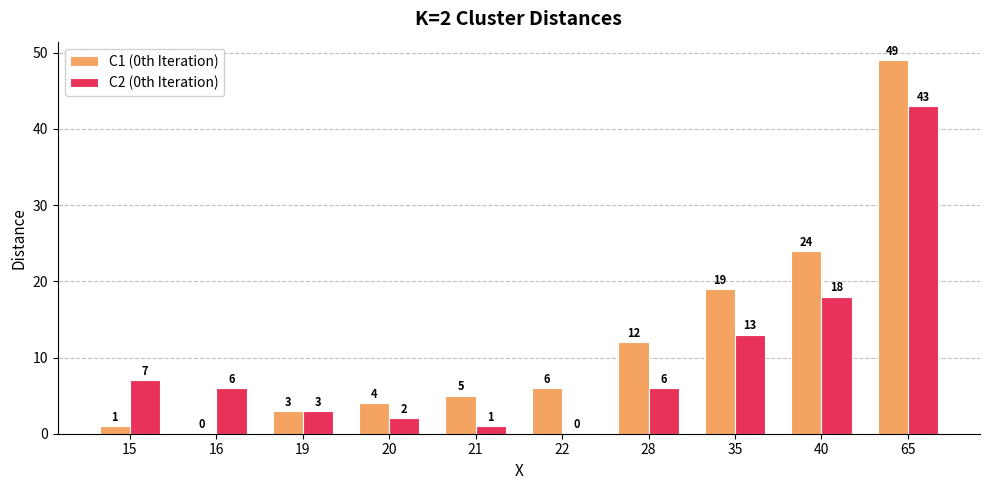

How many series are shown in this chart?

2